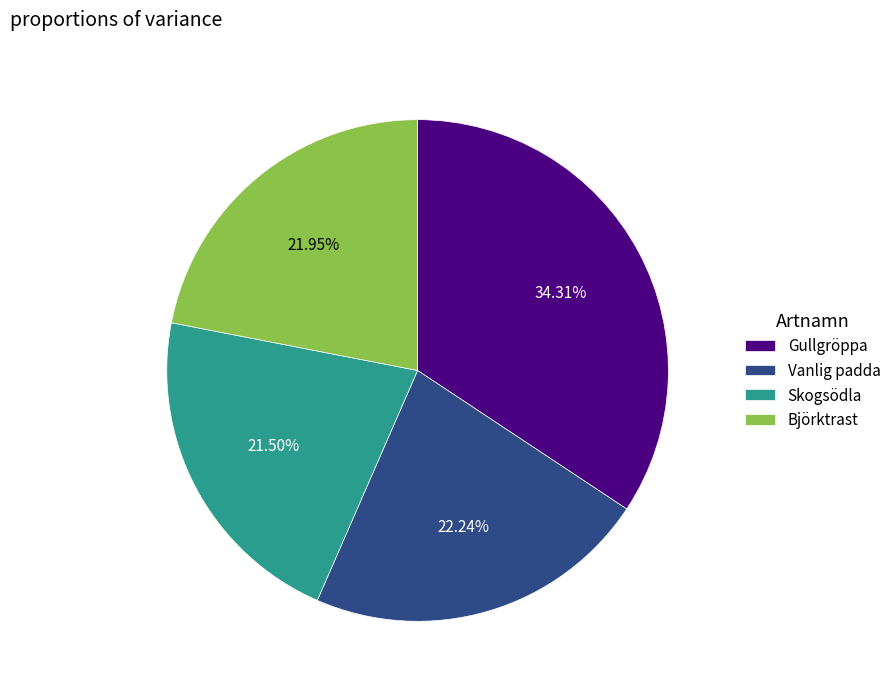

To the nearest percent, what is the difference between the largest and smallest slice percentages?

13%